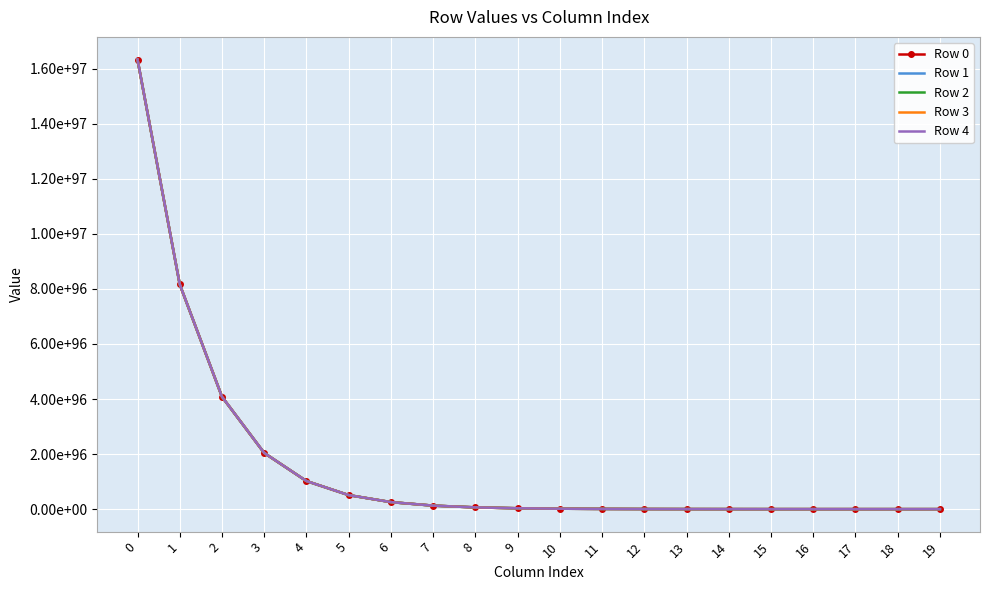

Is the value of Row 1 at 14 greater than the value of Row 2 at 19?

Yes